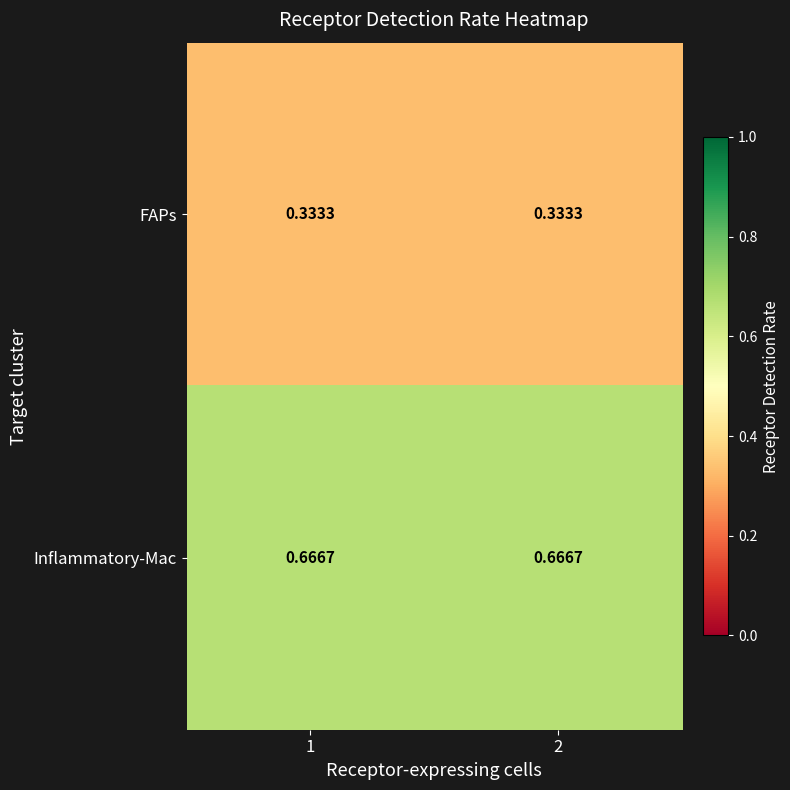

Which series has the largest total across all categories?

Inflammatory-Mac